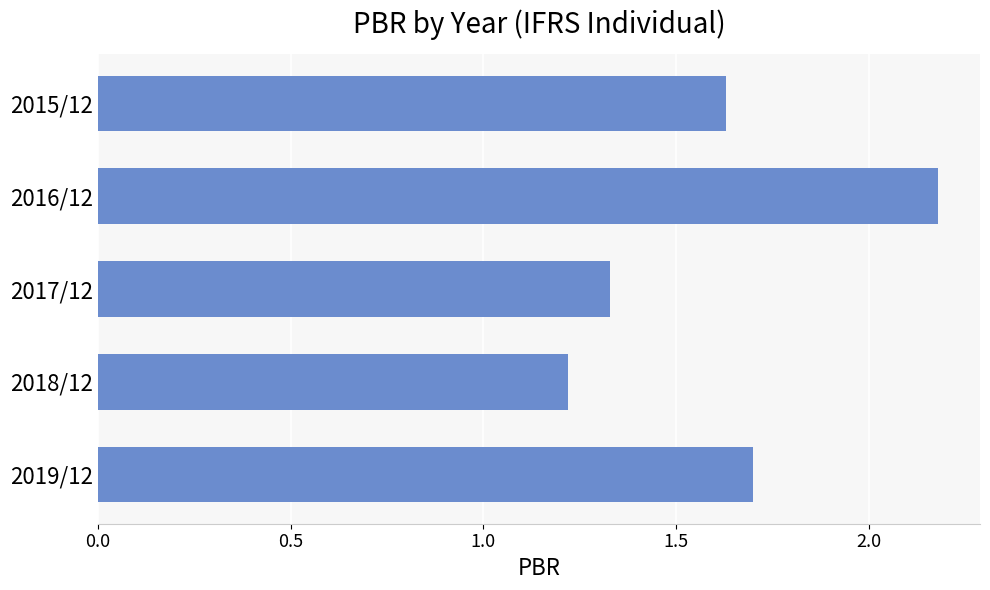

What is the sum of all values?

8.1